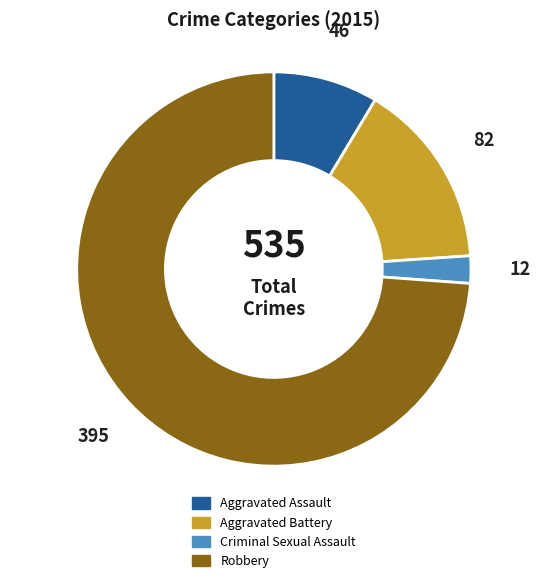

Count the number of slices in the pie.

4